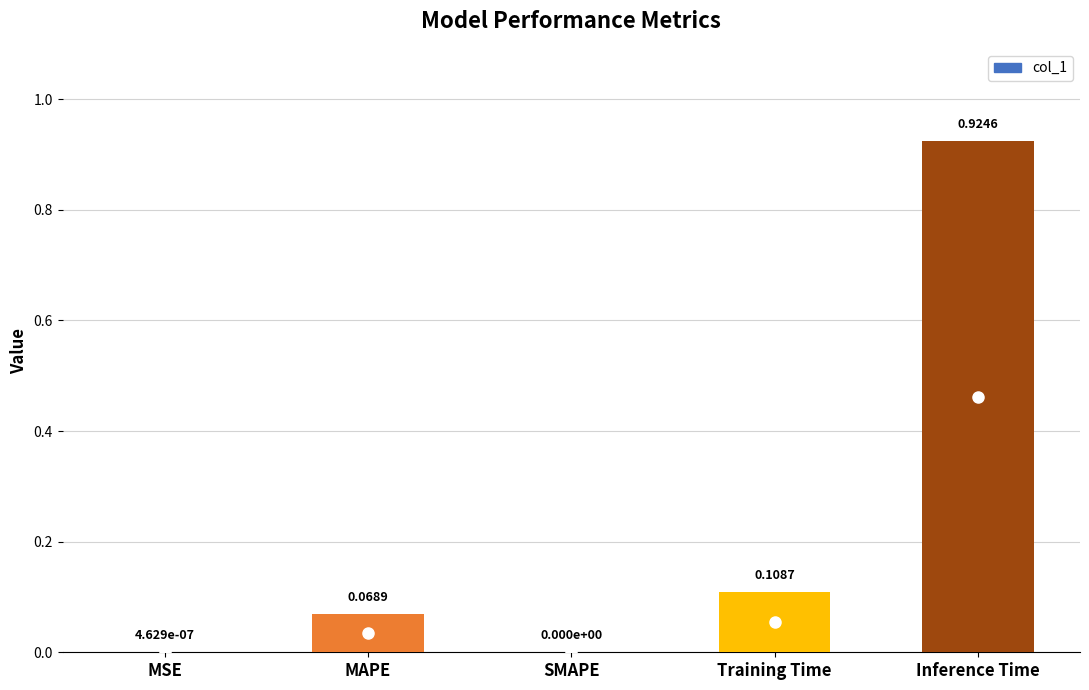

Which has a higher value, MSE or Training Time?

Training Time